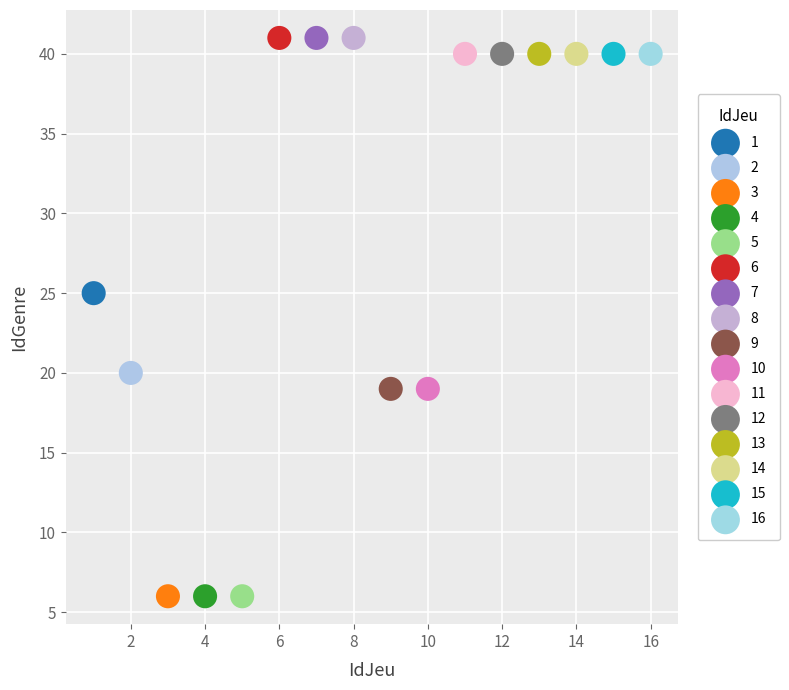

What are all the series names shown in the legend?

1, 2, 3, 4, 5, 6, 7, 8, 9, 10, 11, 12, 13, 14, 15, 16